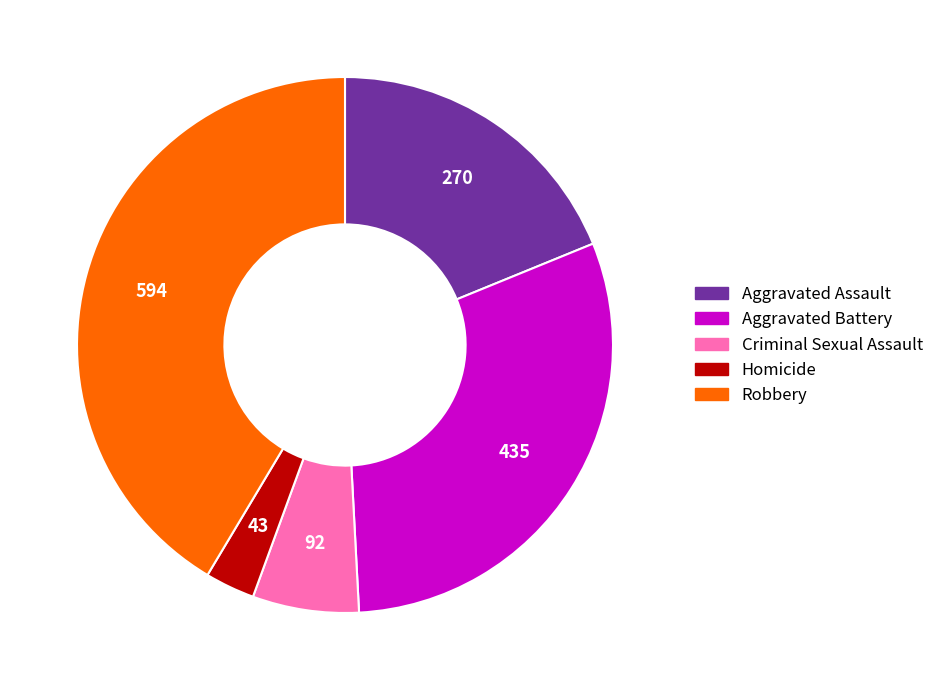

The Criminal Sexual Assault slice represents 6% of the pie. True or false?

True